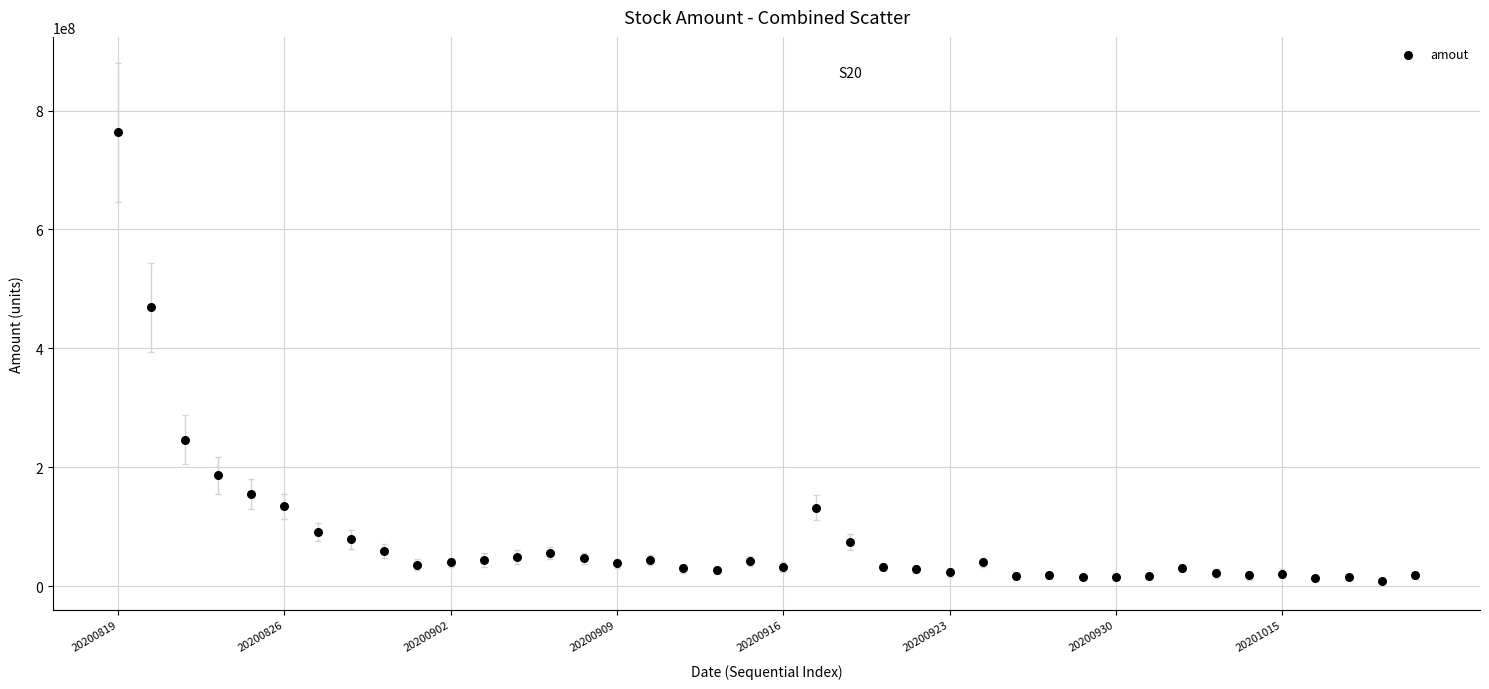

What Y value in the scatter plot is closest to 385917608?

469124480